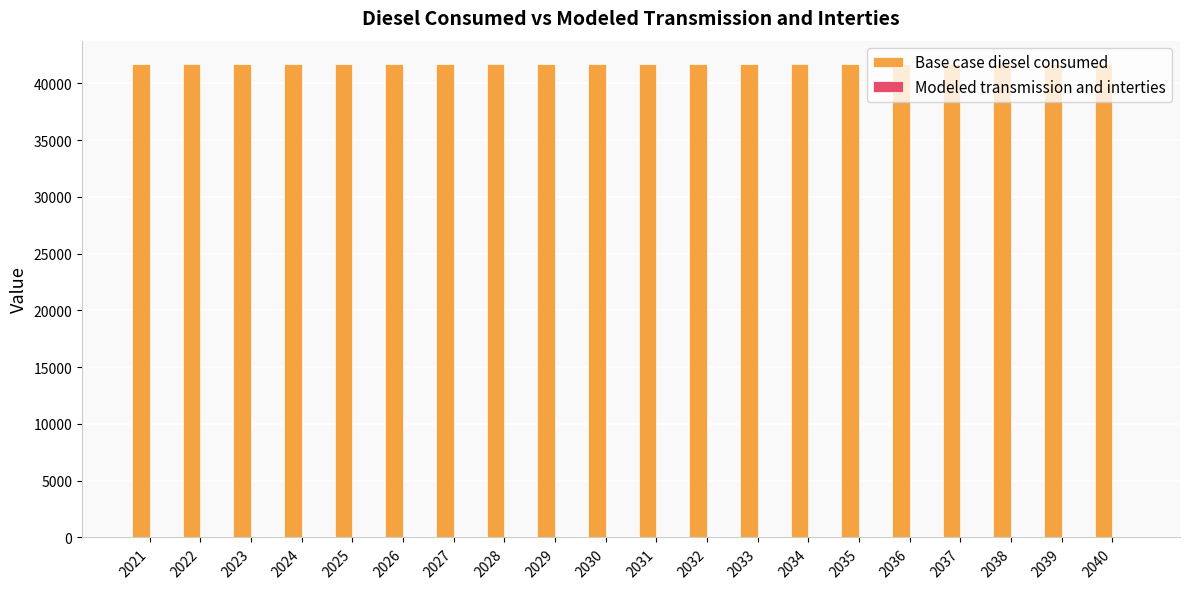

Which series has the largest total across all categories?

Base case diesel consumed